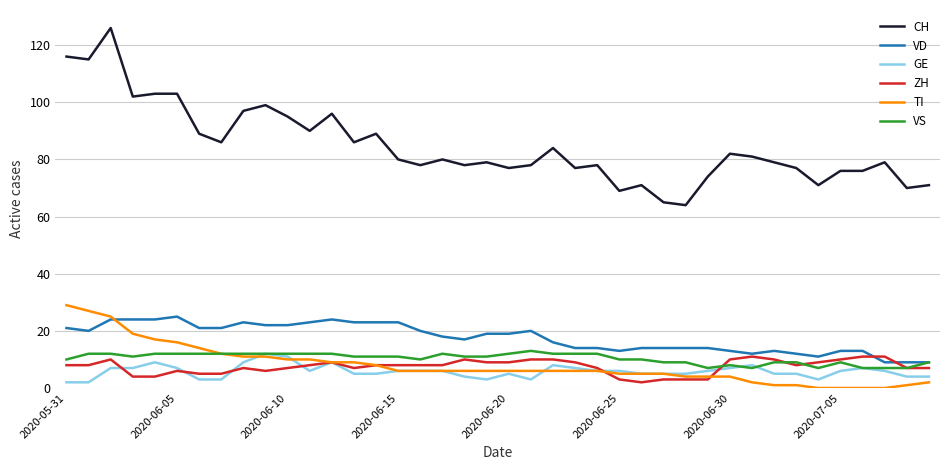

What is the minimum value for VD?

9